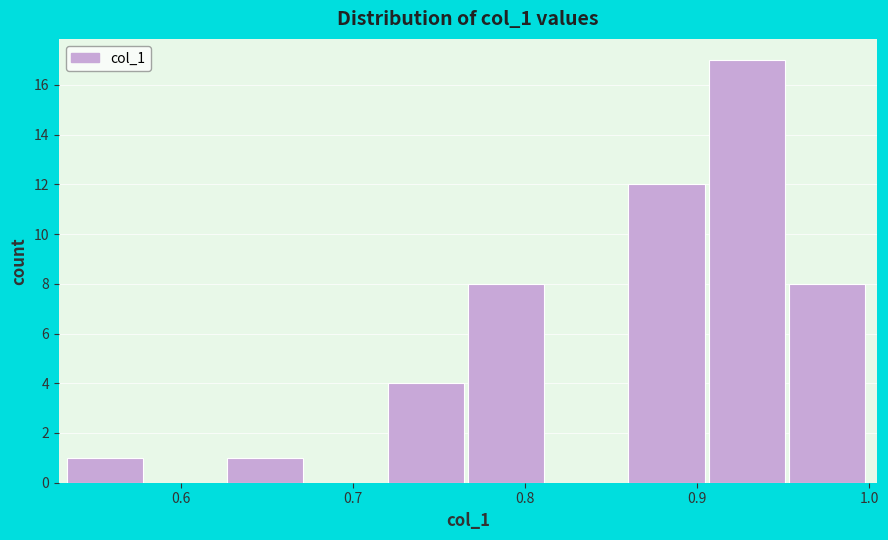

Reading left to right, list every bar in this chart as the range it spans on the x-axis followed by its height. Neither the bar edges nor the heights are printed on the chart, so give them approximately, as read against the axes.

0.53 to 0.58: 1
0.58 to 0.63: 0
0.63 to 0.67: 1
0.67 to 0.72: 0
0.72 to 0.77: 4
0.77 to 0.81: 8
0.81 to 0.86: 0
0.86 to 0.91: 12
0.91 to 0.95: 17
0.95 to 1.00: 8